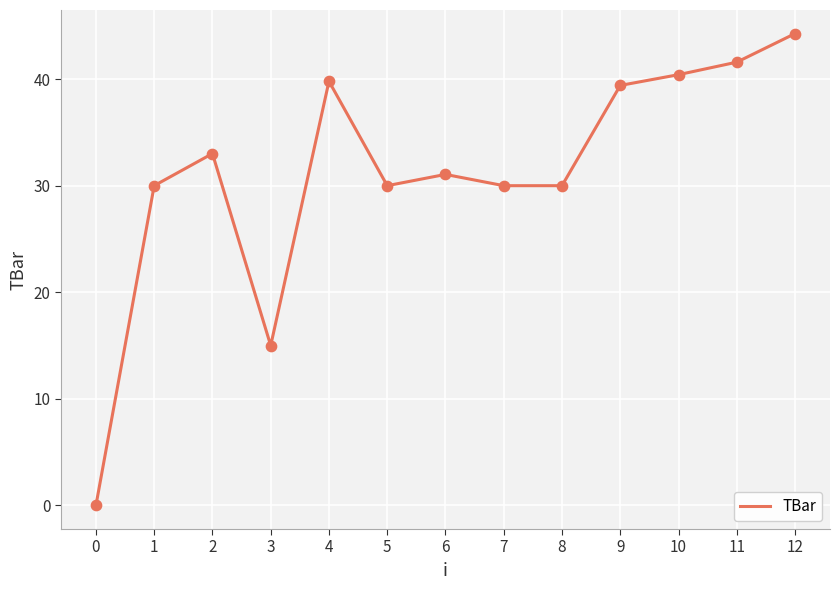

What is the change in value from 8 to 10?

+10.4